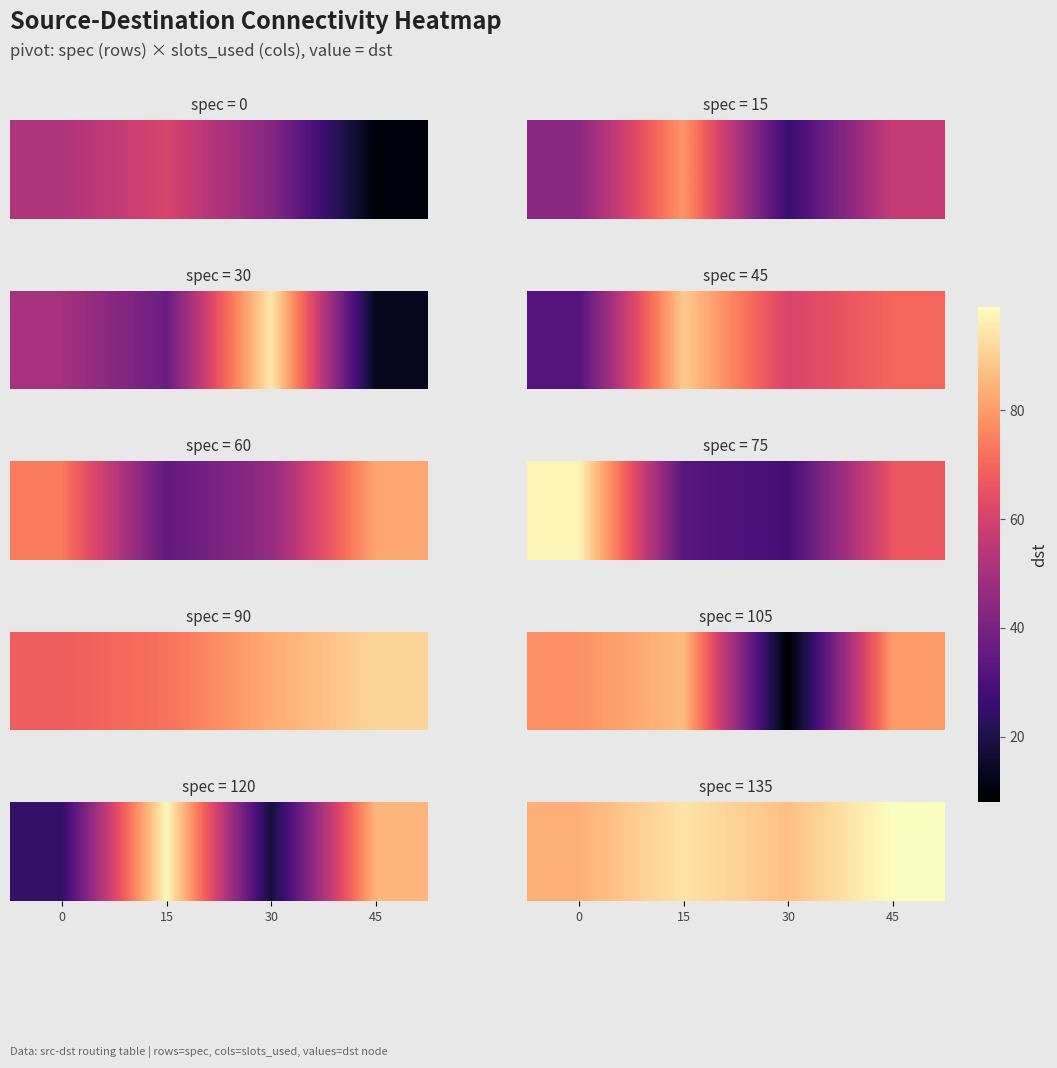

What is the average value?

91